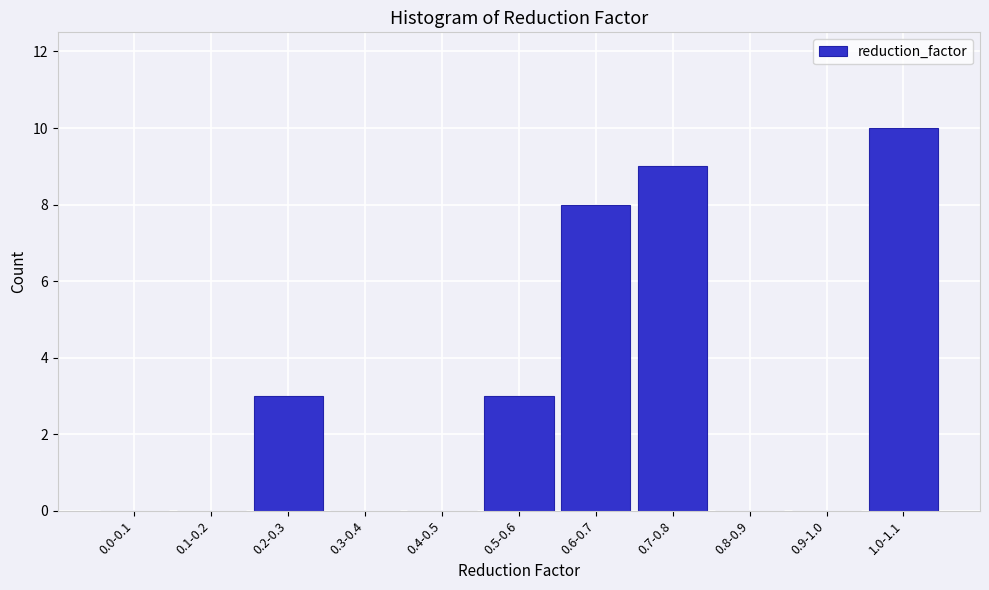

Reading left to right, extract all data points from this chart.

0.0-0.1=0	0.1-0.2=0	0.2-0.3=3	0.3-0.4=0	0.4-0.5=0	0.5-0.6=3	0.6-0.7=8	0.7-0.8=9	0.8-0.9=0	0.9-1.0=0	1.0-1.1=10